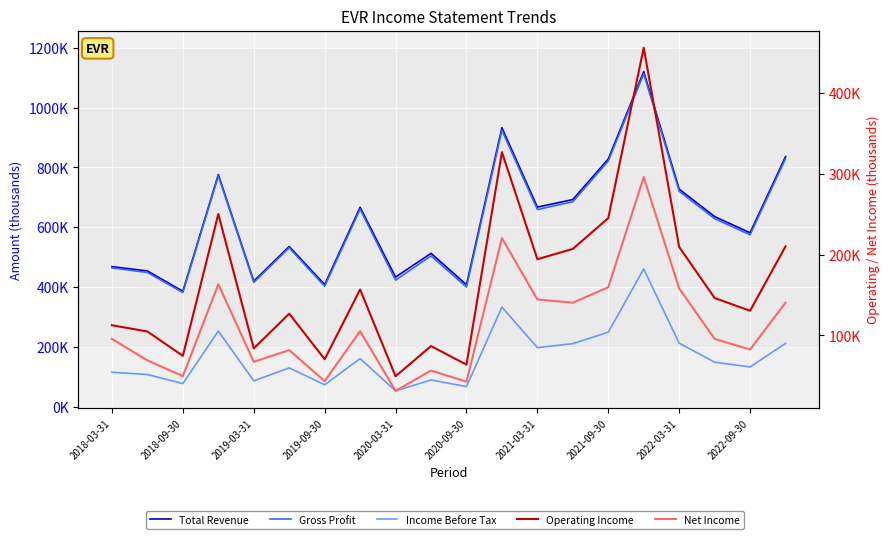

Between 2018-09-30 and 2021-09-30, which series saw the biggest shift?

Total Revenue